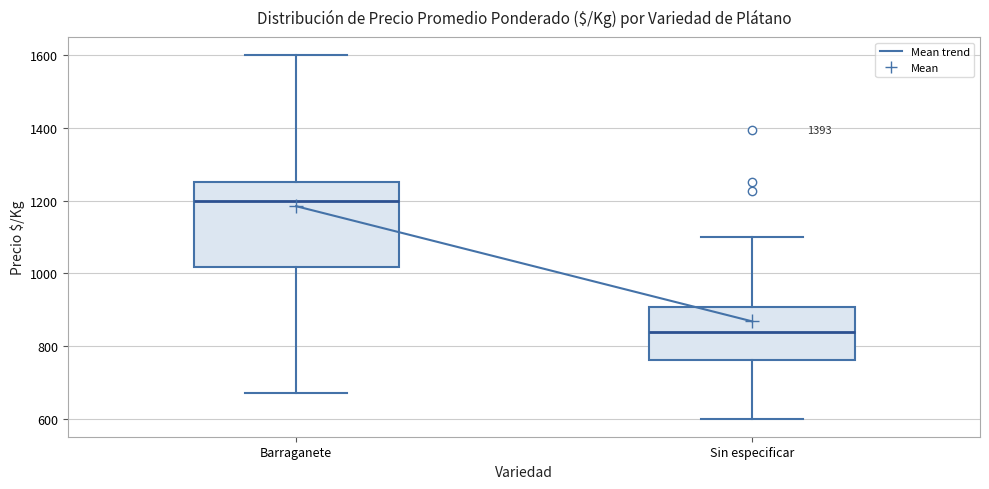

Reading left to right, transcribe this box plot: for each box, give where its median line is, the range the box spans, and where its two whiskers end, as read against the y-axis. The values are not printed on the chart, so give them approximately, as read against the axis.

Barraganete: median 1200, box 1020 to 1260, whiskers 680 to 1600
Sin especificar: median 840, box 760 to 900, whiskers 600 to 1100